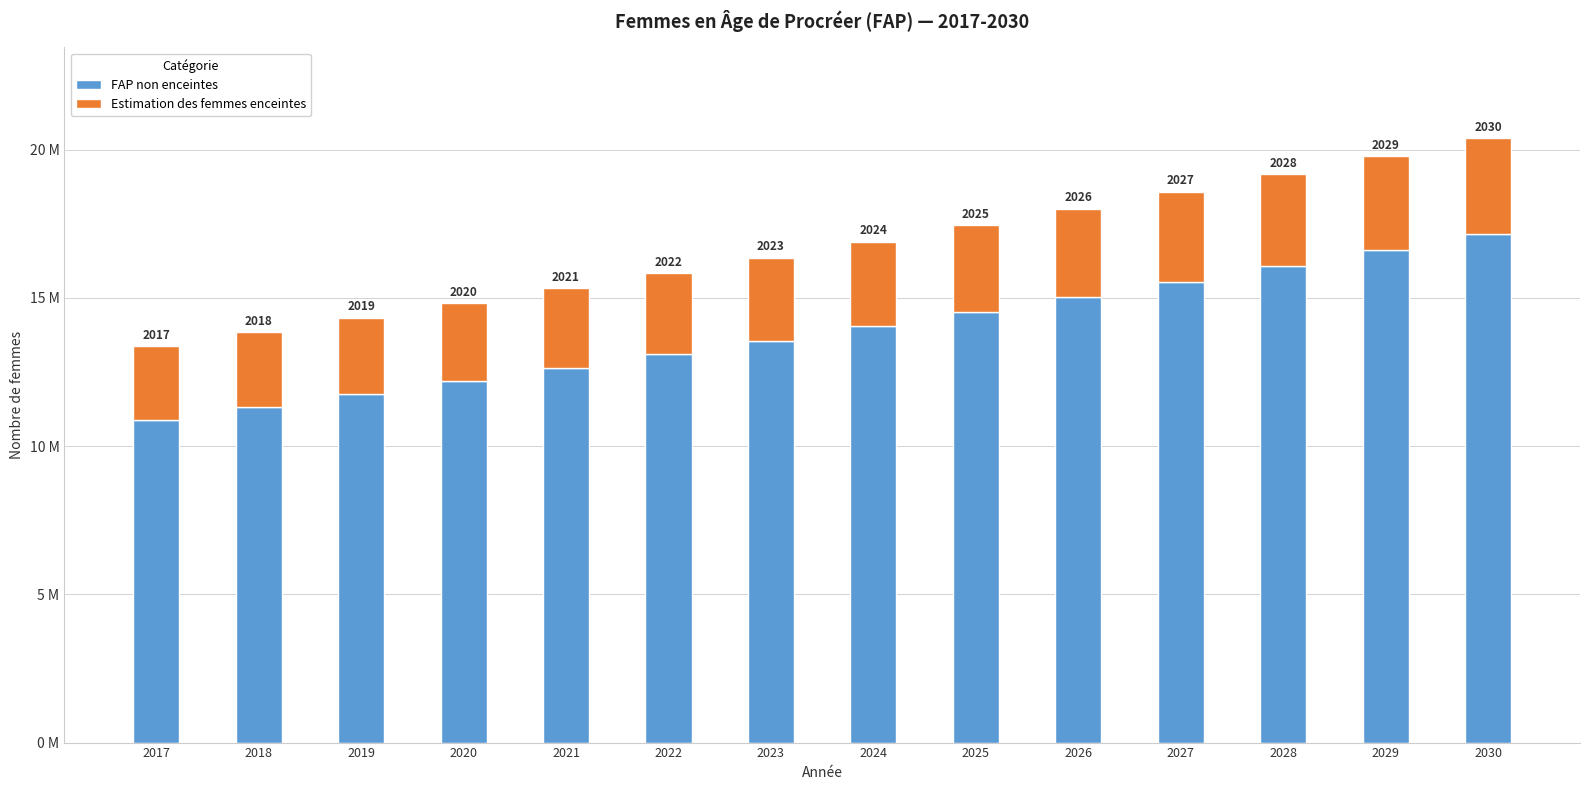

What is the sum of all FAP non enceintes values?

194461982.6